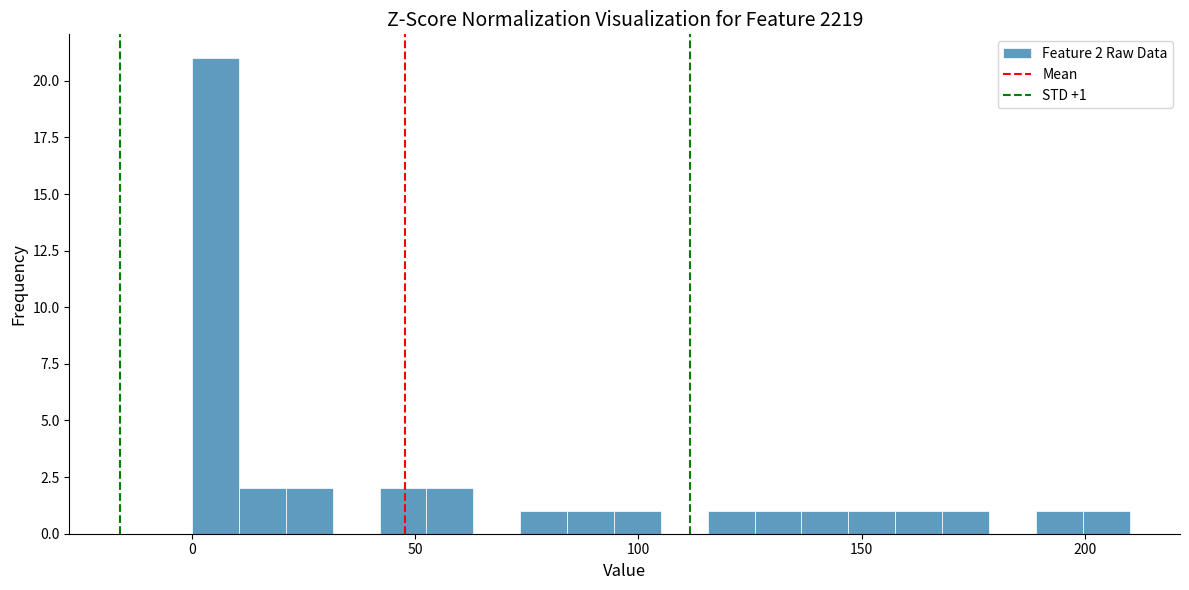

Read against the x-axis, roughly where is the centre of the tallest bar?

5